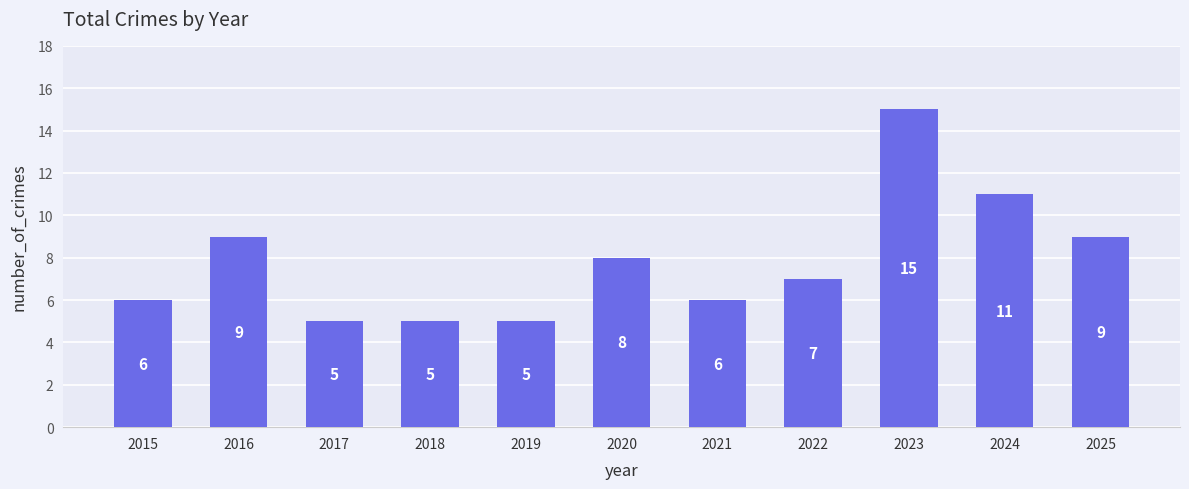

Between 2025 and 2017, which is larger?

2025